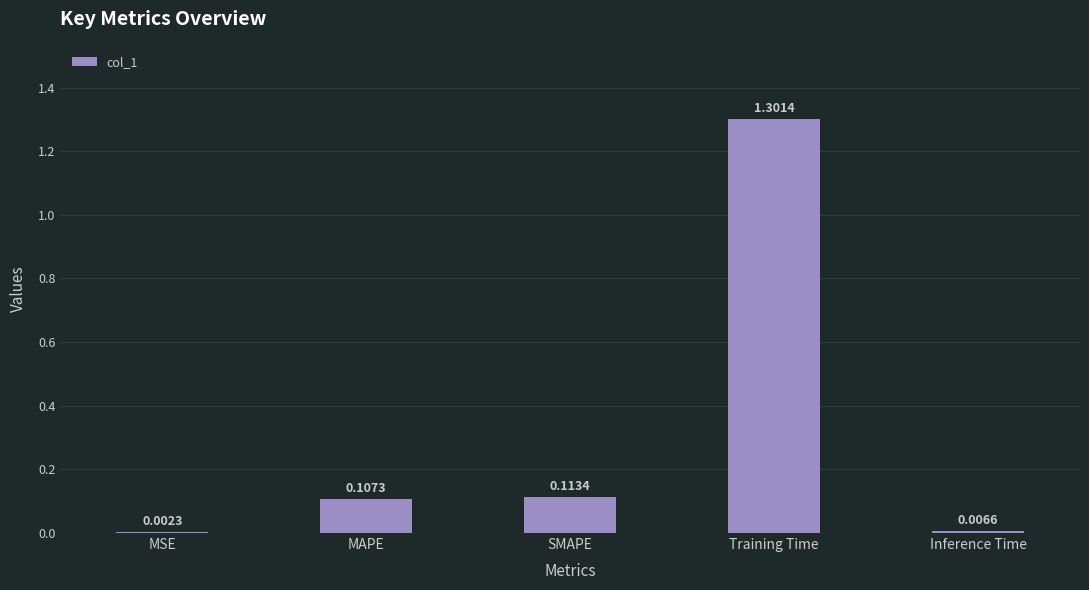

What is the change in value from MAPE to Training Time?

+1.2